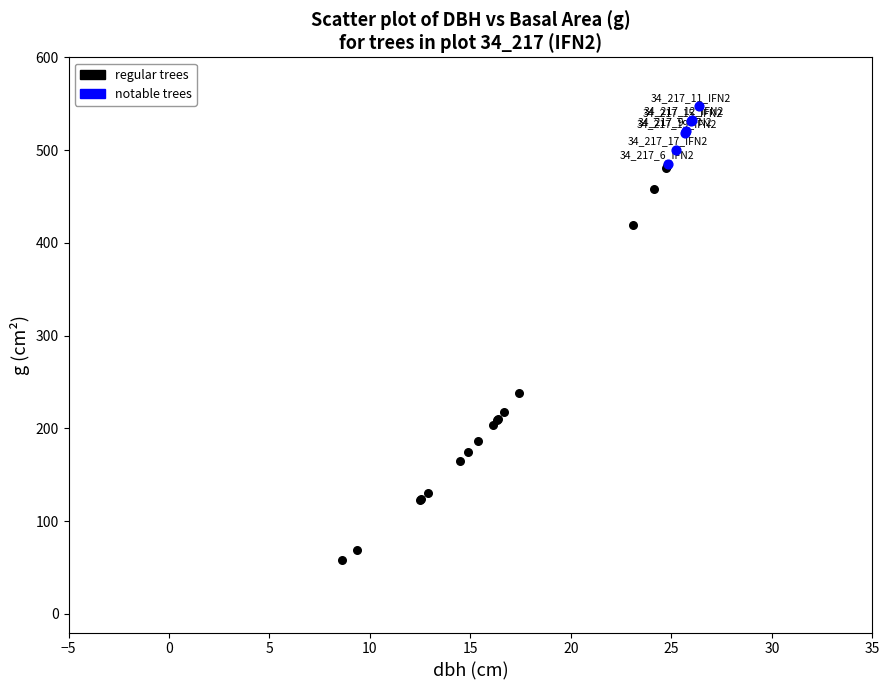

Which series reaches the minimum Y coordinate?

regular trees